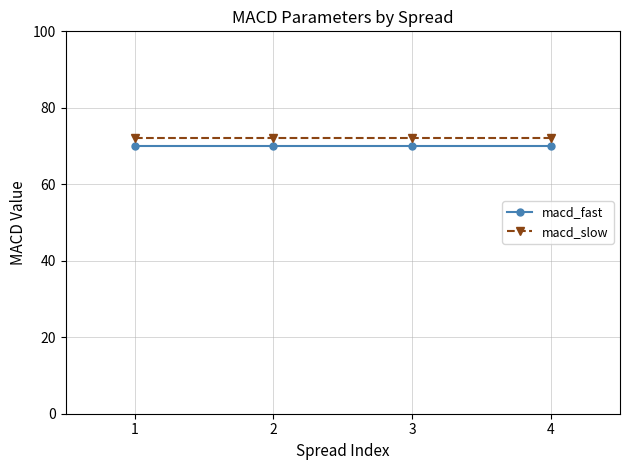

What is the total value across all series at 2?

142